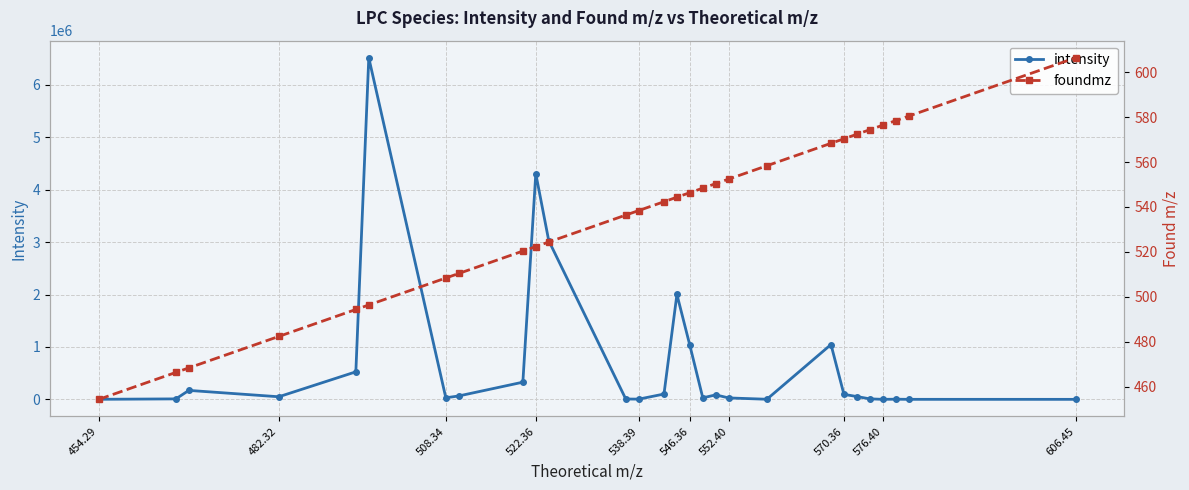

What is the sum of all intensity values?

19525996.2